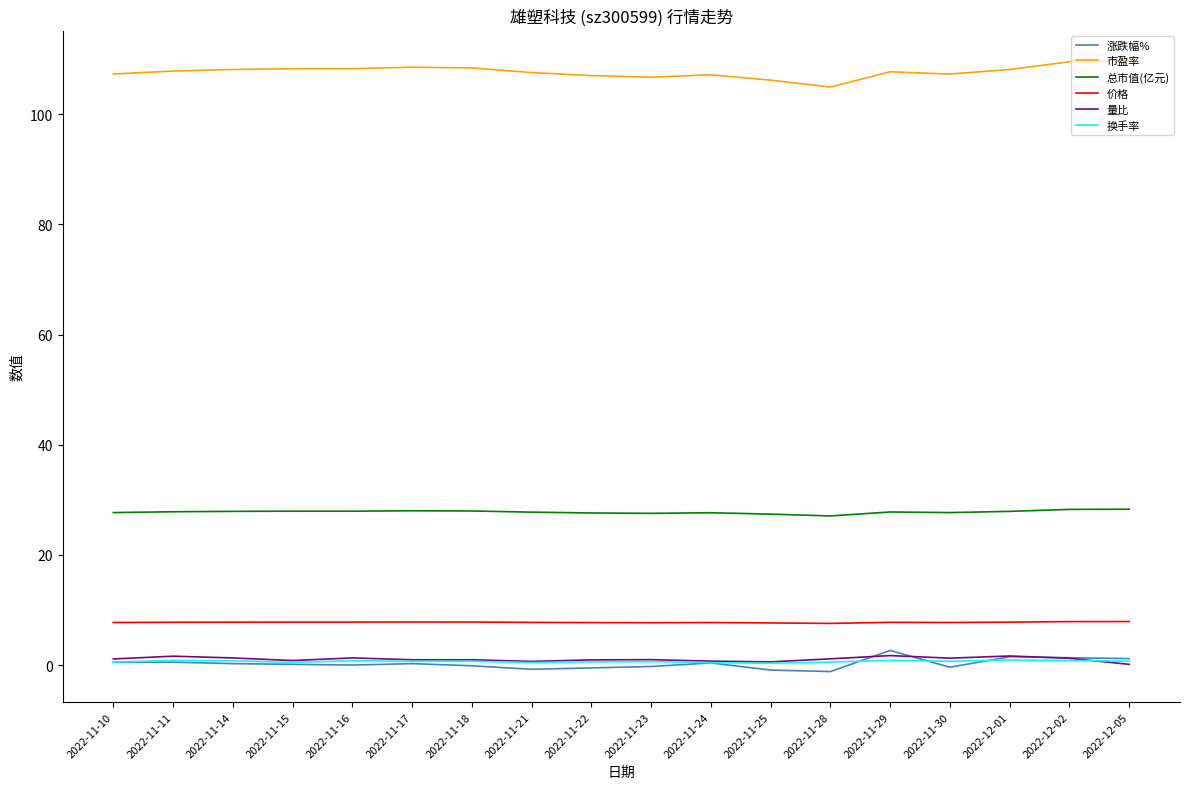

True or false: 市盈率 and 换手率 intersect in this chart.

False